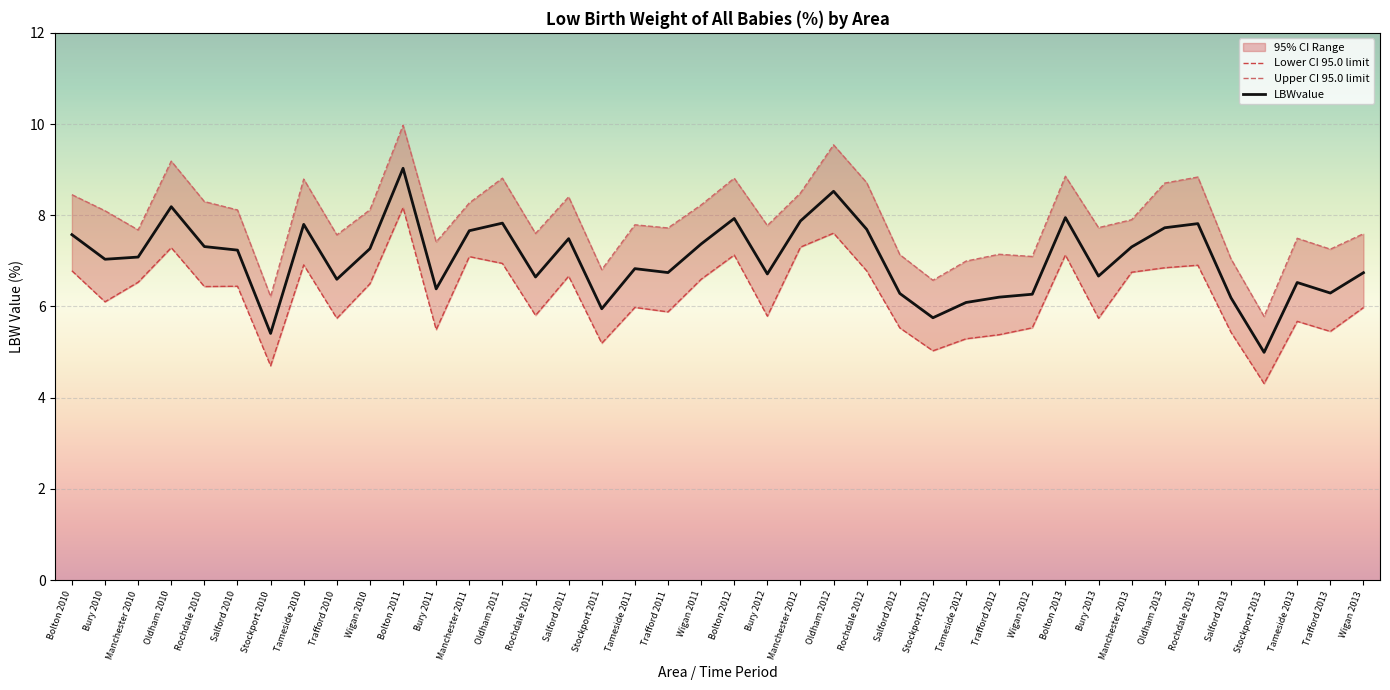

What is the label of the 22nd point from the right?

Trafford 2011